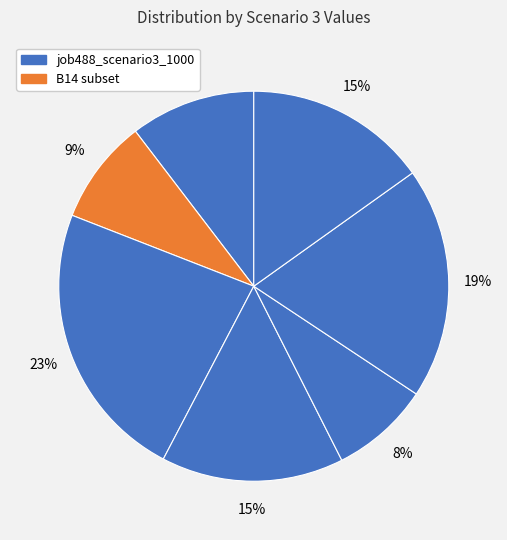

How many slices are in this pie chart?

7